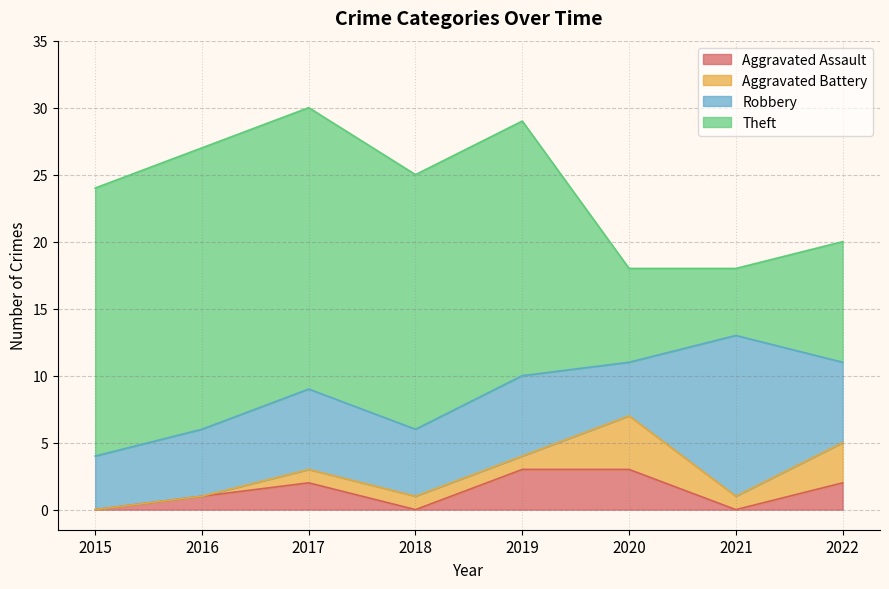

How many data points in Aggravated Assault are above 2?

2